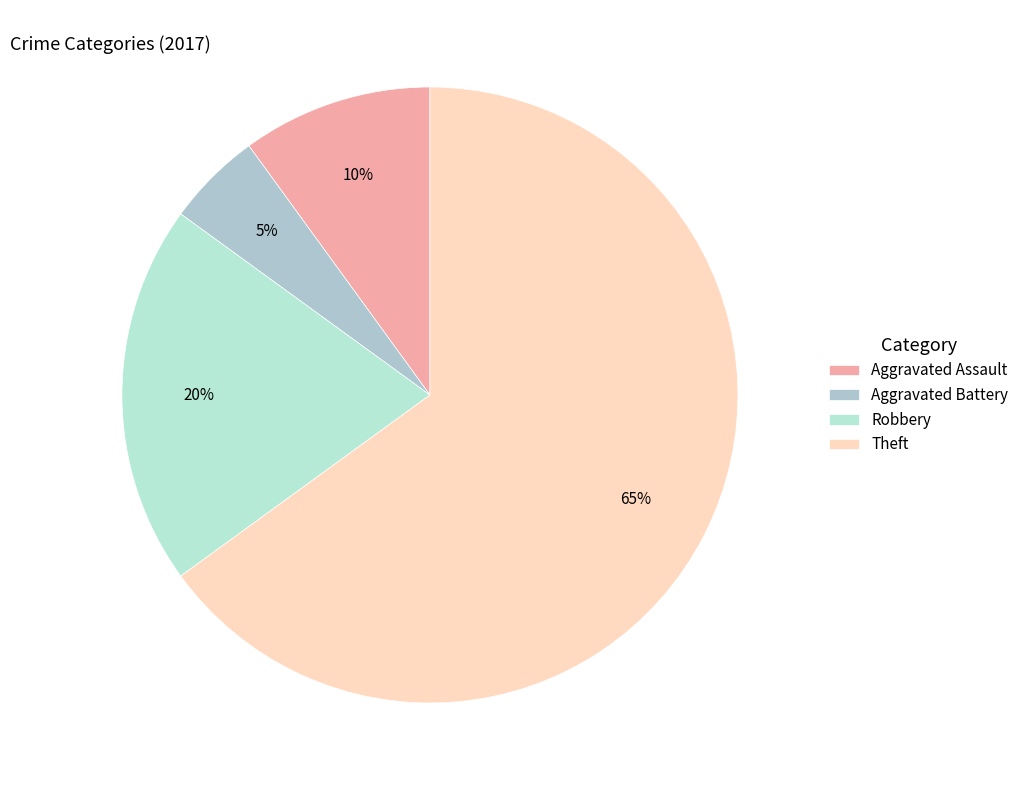

Which slice represents more than half of the pie?

Theft